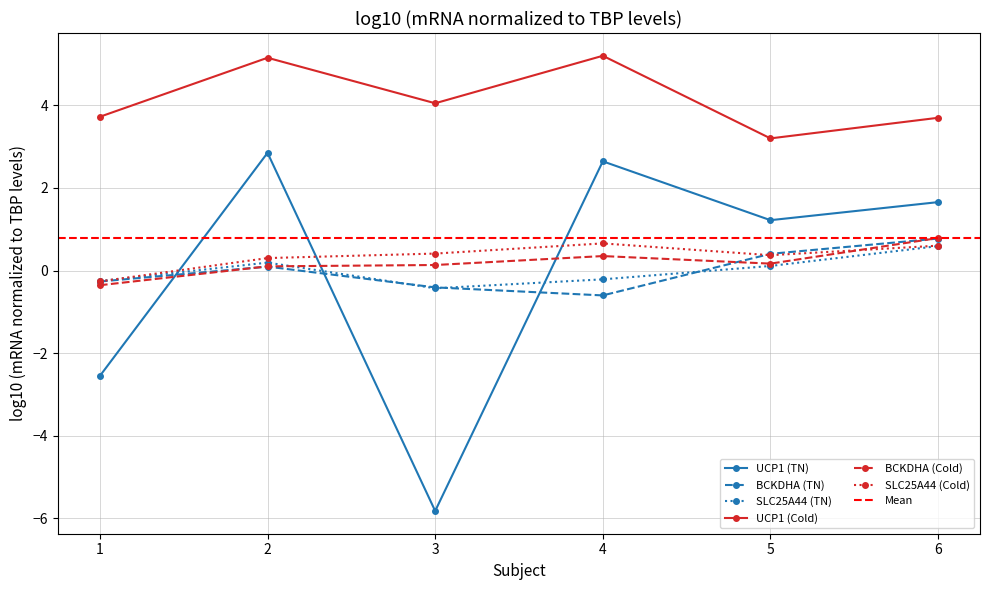

Reading left to right, extract all data points from this chart.

UCP1 (TN): 1=-2.5	2=2.8	3=-5.8	4=2.6	5=1.2	6=1.7
BCKDHA (TN): 1=-0.3	2=0.1	3=-0.4	4=-0.6	5=0.4	6=0.8
SLC25A44 (TN): 1=-0.3	2=0.2	3=-0.4	4=-0.2	5=0.1	6=0.6
UCP1 (Cold): 1=3.7	2=5.2	3=4.0	4=5.2	5=3.2	6=3.7
BCKDHA (Cold): 1=-0.4	2=0.1	3=0.1	4=0.4	5=0.2	6=0.8
SLC25A44 (Cold): 1=-0.3	2=0.3	3=0.4	4=0.7	5=0.4	6=0.6